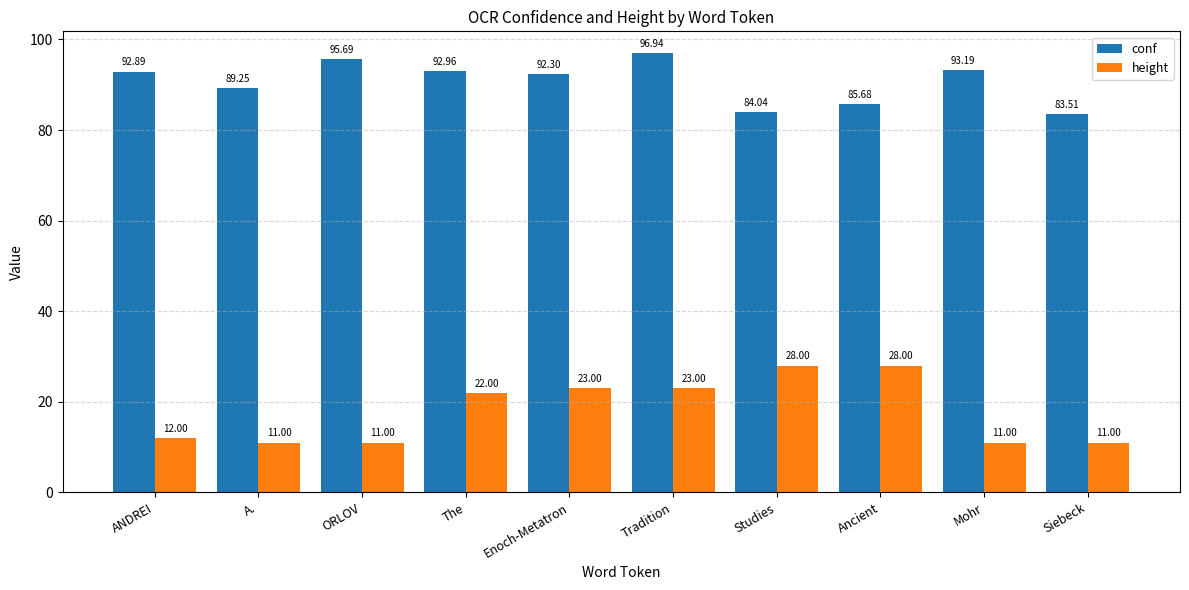

Which label corresponds to the largest value in the chart?

Tradition